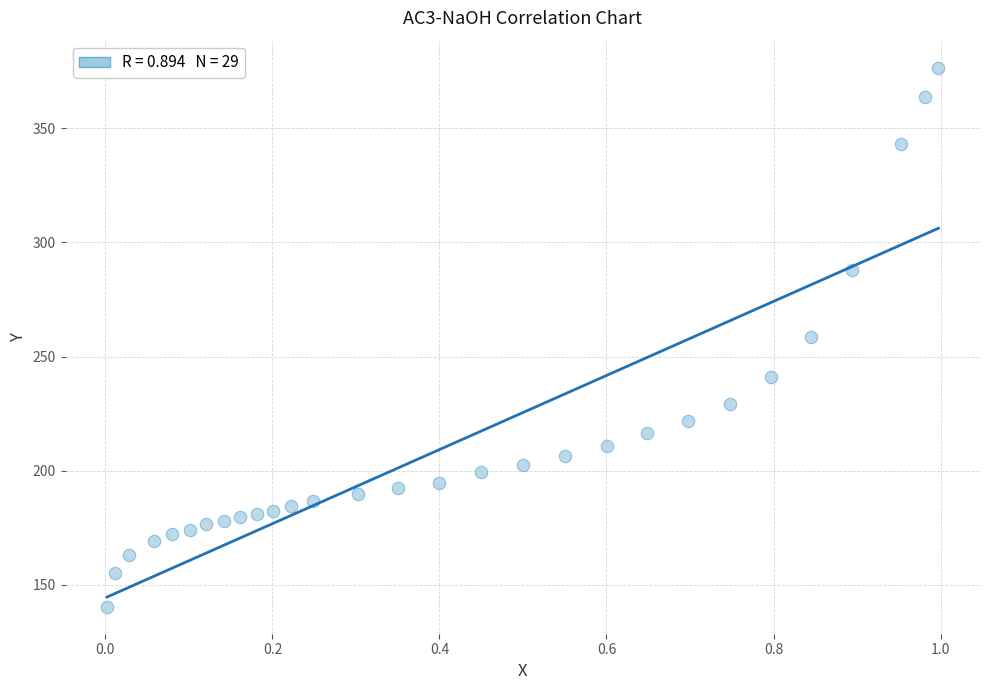

What is the range of Y values (max minus min)?

236.3